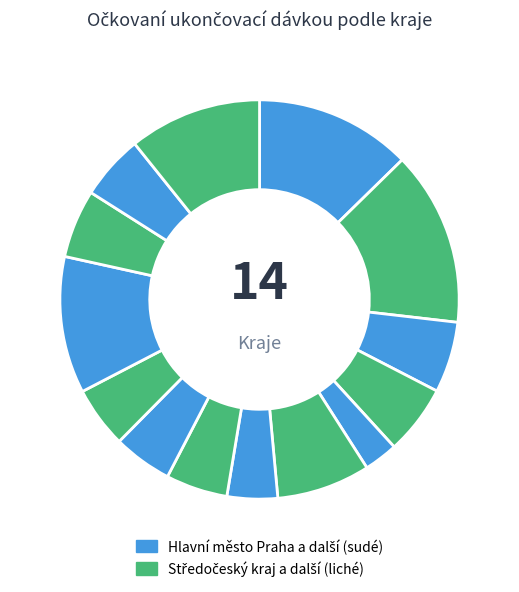

Count the number of slices in the pie.

14